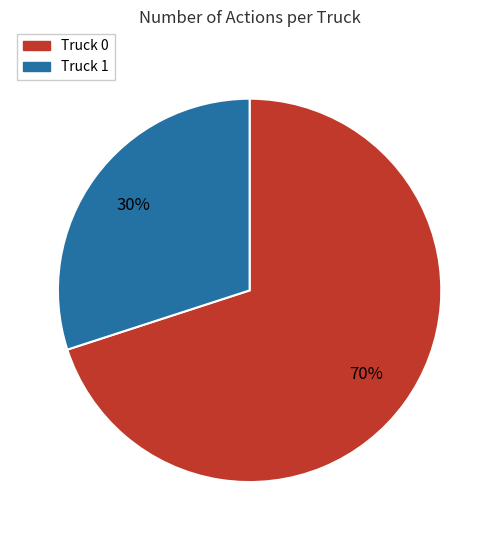

Do Truck 0 and Truck 1 together represent more than half of the pie?

Yes